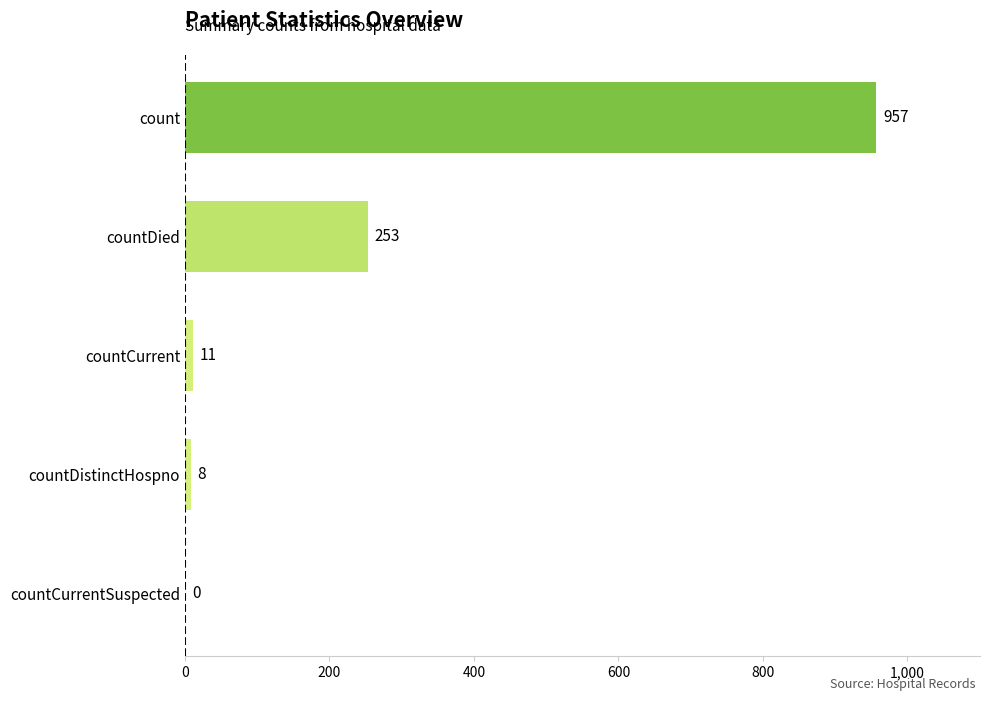

What is the sum of the values at countDied and countCurrentSuspected?

253